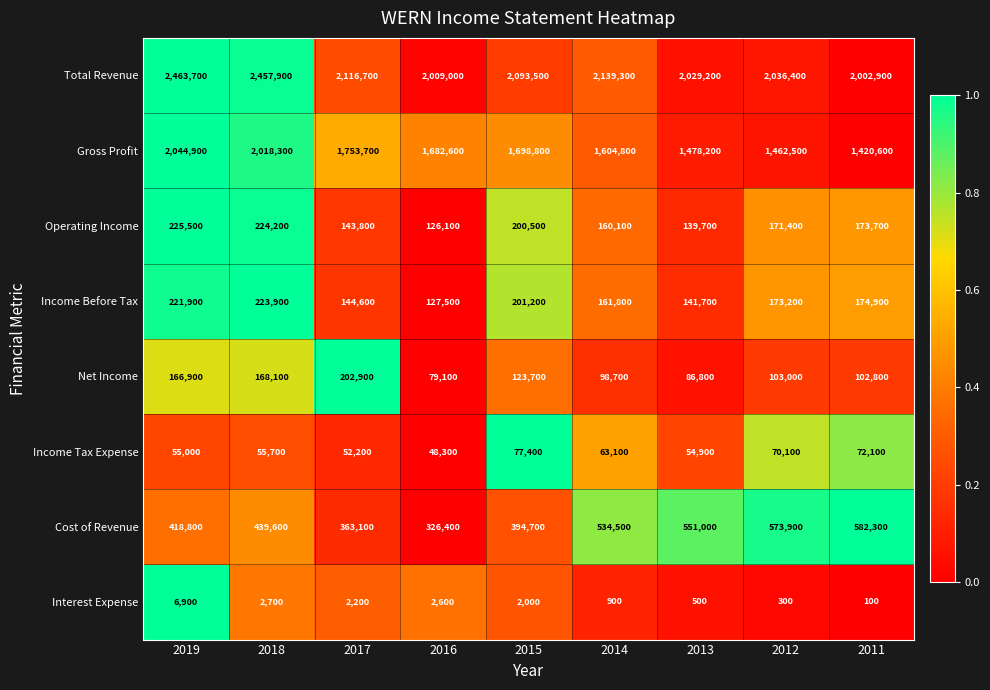

What is the maximum value shown in the chart?

2463700